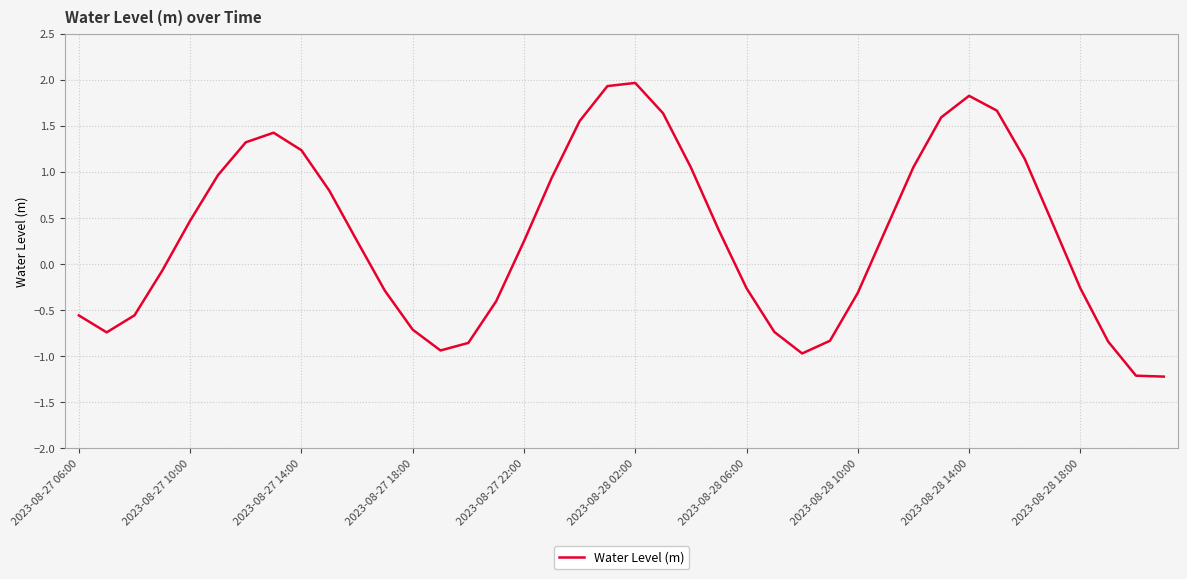

What is the greatest value displayed?

2.0